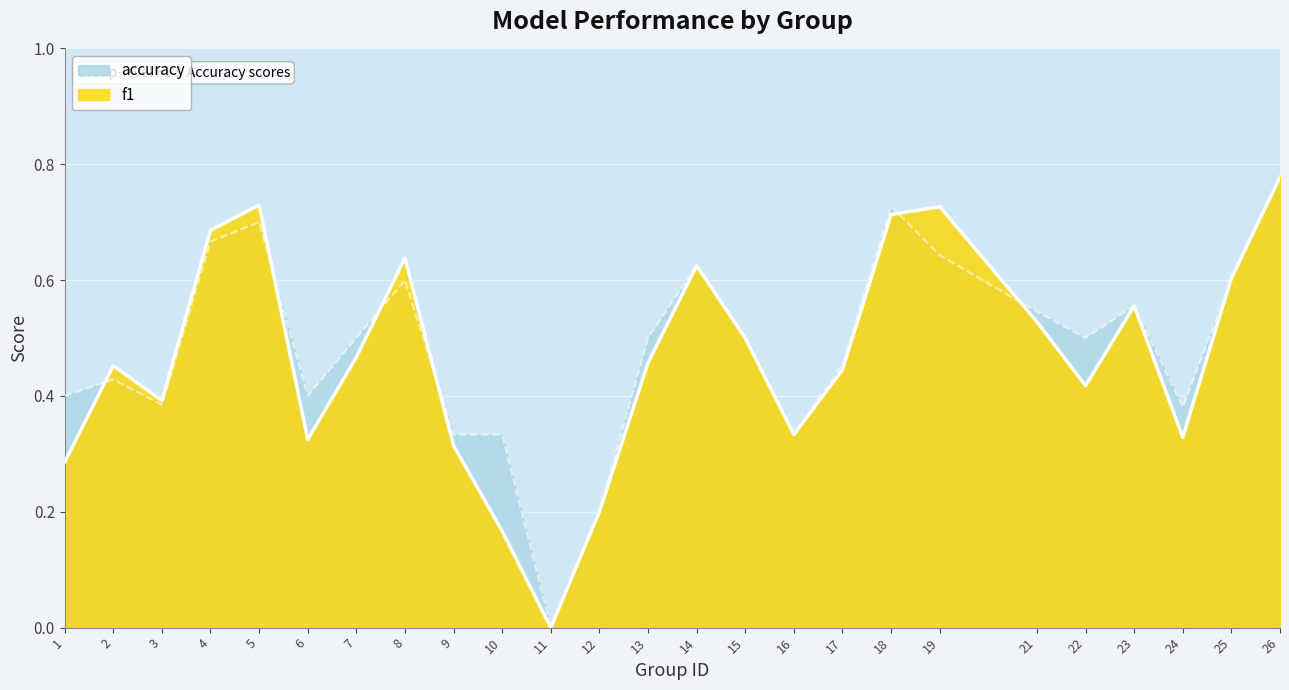

Where do f1 and accuracy first cross each other?

1 and 2